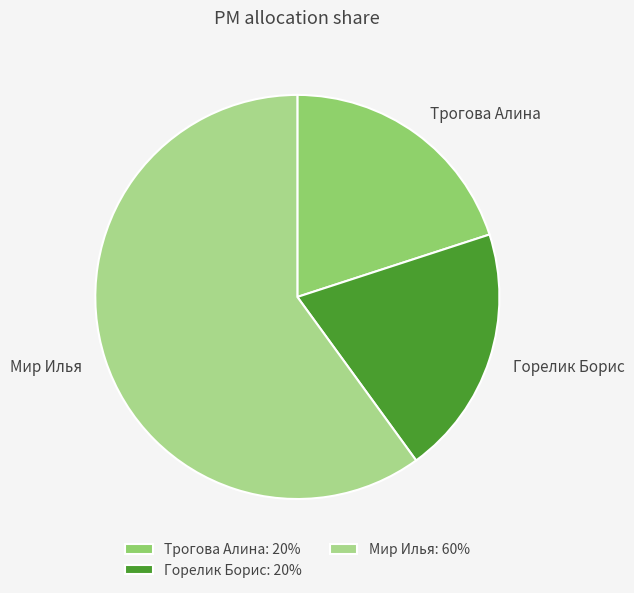

The Трогова Алина: 20% slice represents 5% of the pie. True or false?

False